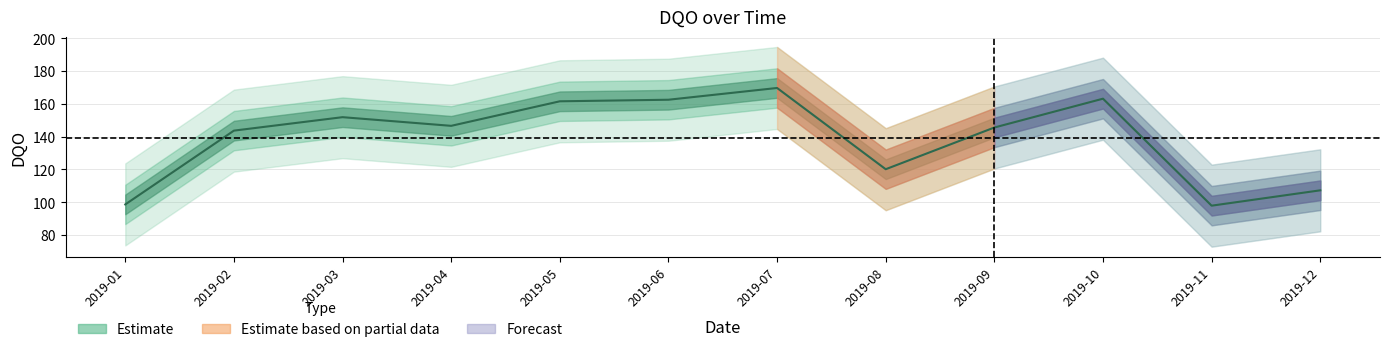

What is the value of the 9th point from the left?

145.6